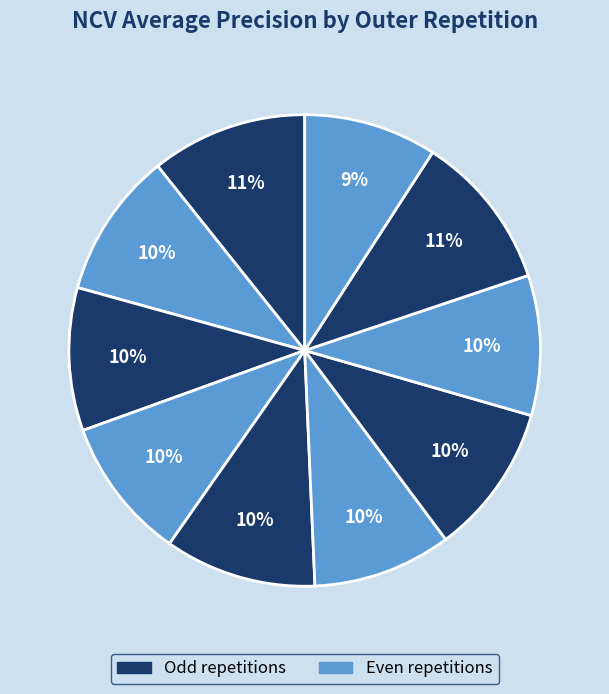

To the nearest percent, what is the difference between the largest and smallest slice percentages?

2%